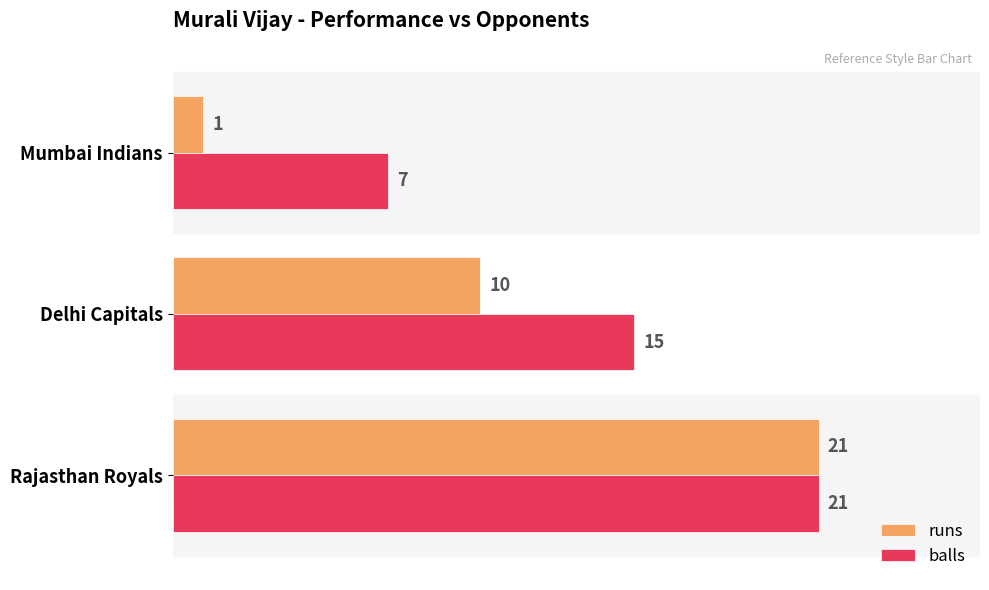

At Mumbai Indians, list the series in order from largest to smallest.

balls, runs